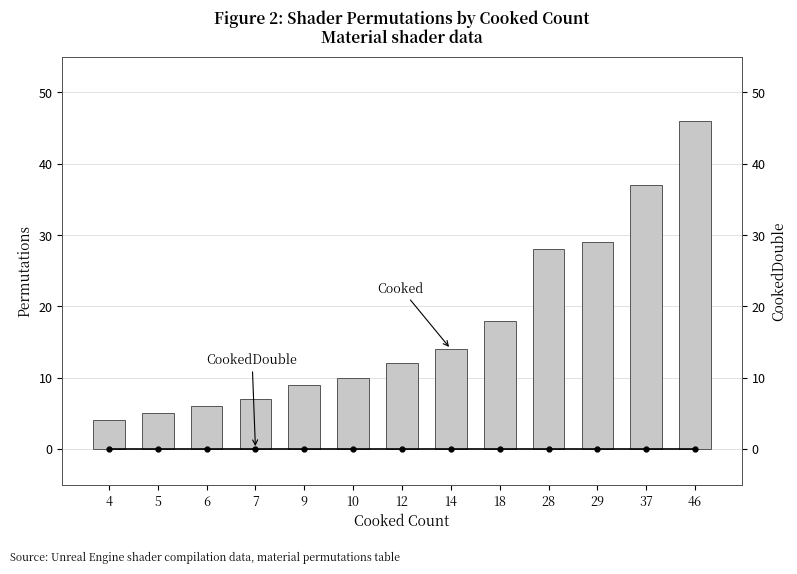

At which label is CookedDouble closest to 0?

4